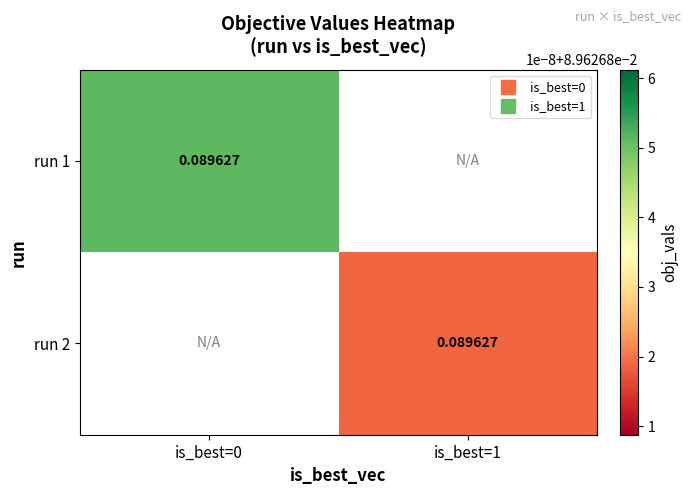

Is the value of is_best=0 at is_best=1 greater than the value of is_best=1 at is_best=1?

No